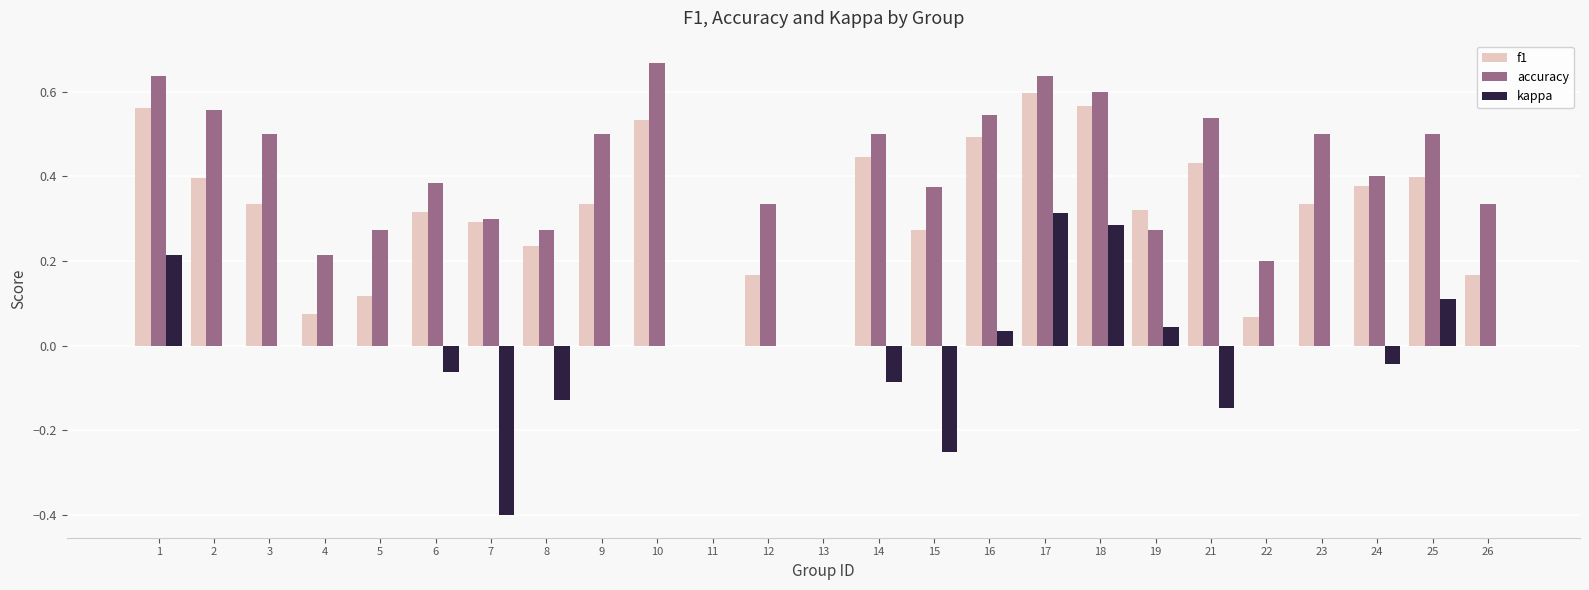

At which category is the sum across all series the highest?

17